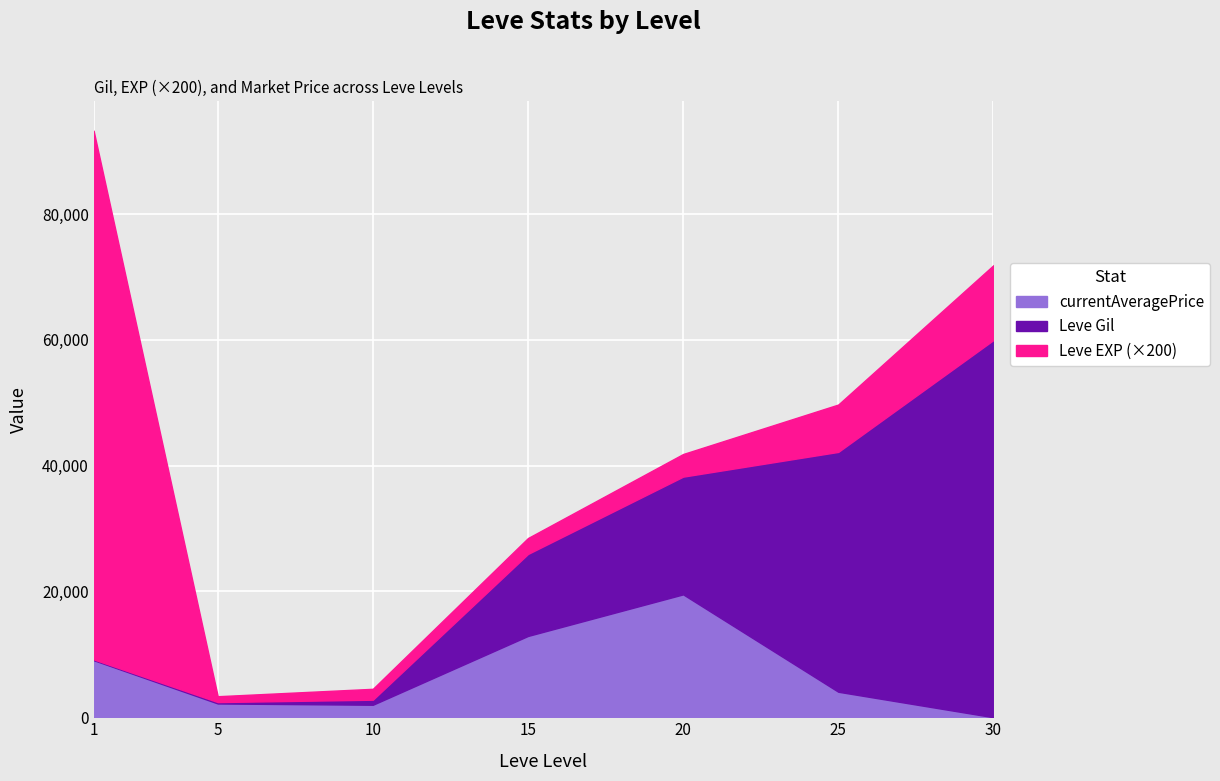

Is it true that currentAveragePrice equals 598 at 10?

False